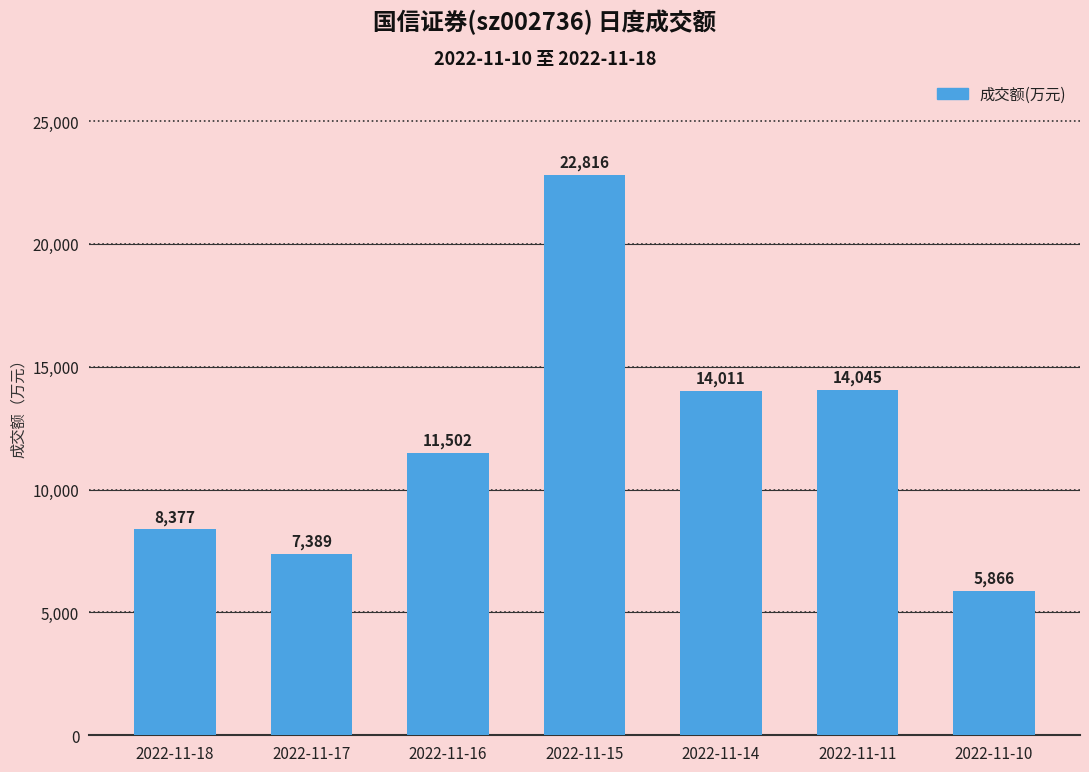

Between 2022-11-15 and 2022-11-10, which is larger?

2022-11-15